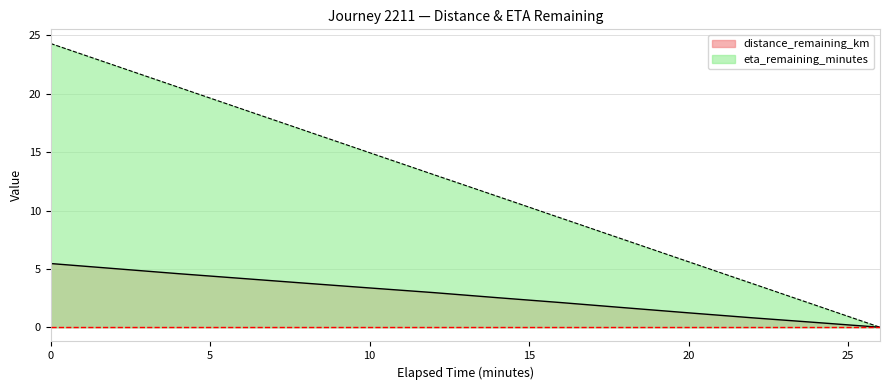

What is the label of the 14th point from the left?

26.0